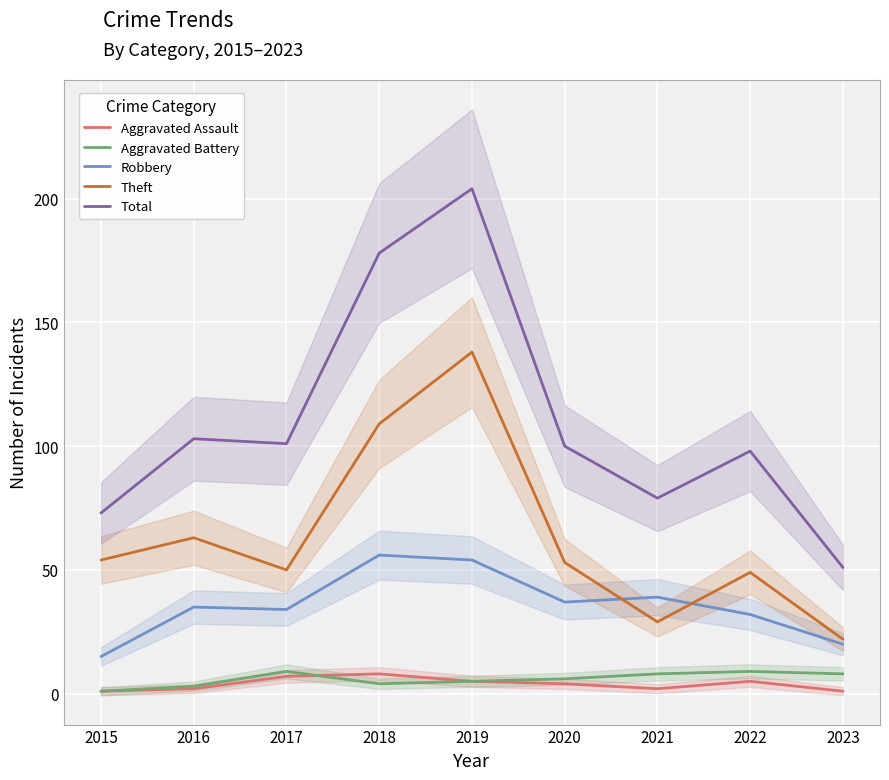

At how many categories does at least one series exceed 59?

8